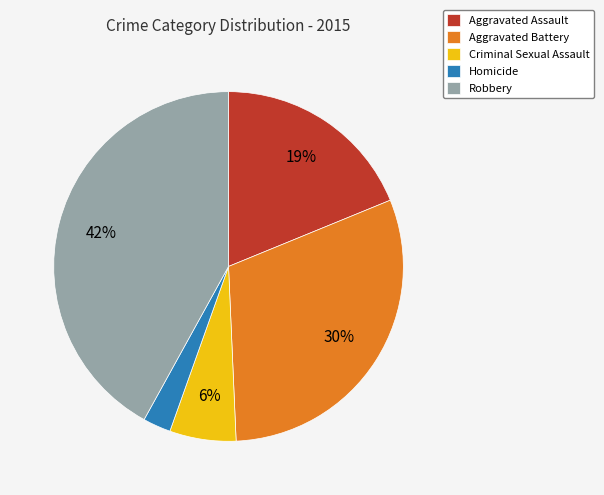

To the nearest percent, what percentage of the pie is Criminal Sexual Assault?

6%